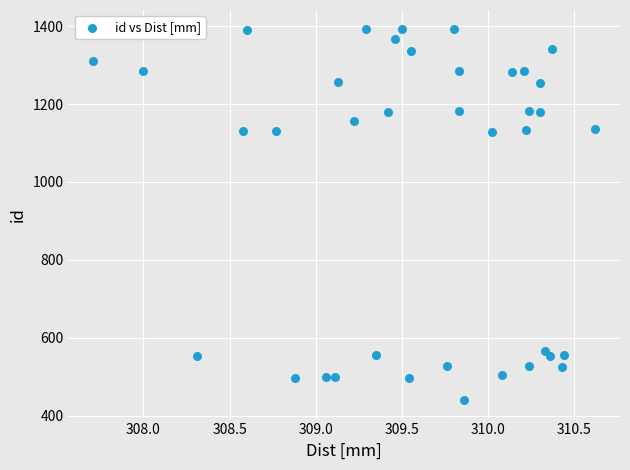

What is the range of Y values (max minus min)?

954